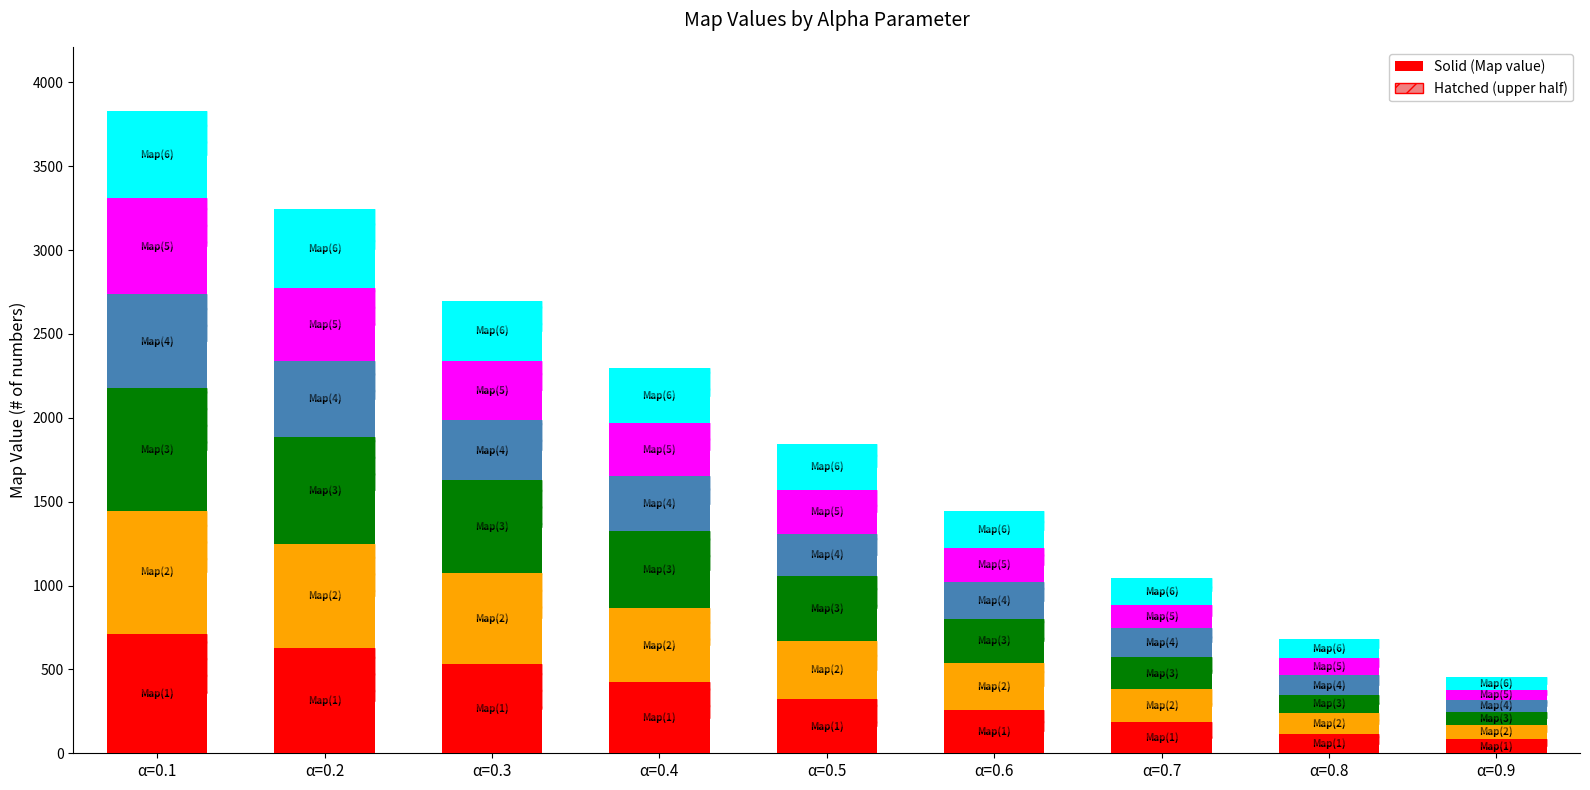

Is it true that Map(3) equals 728 at α=0.1?

True